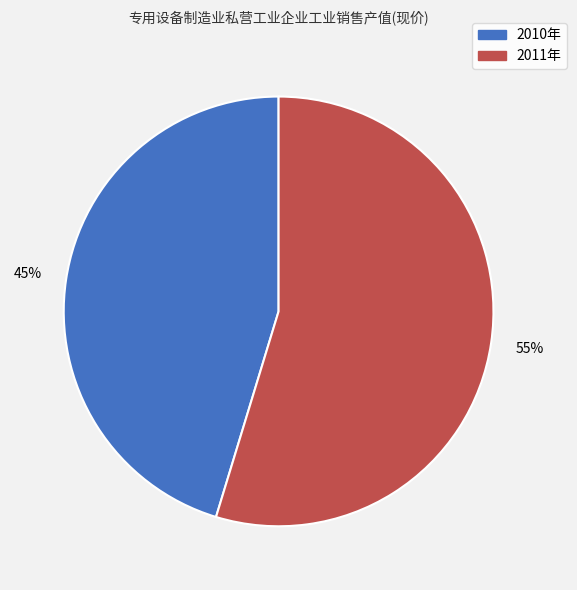

Combined, do 2011年 and 2010年 account for over 50%?

Yes